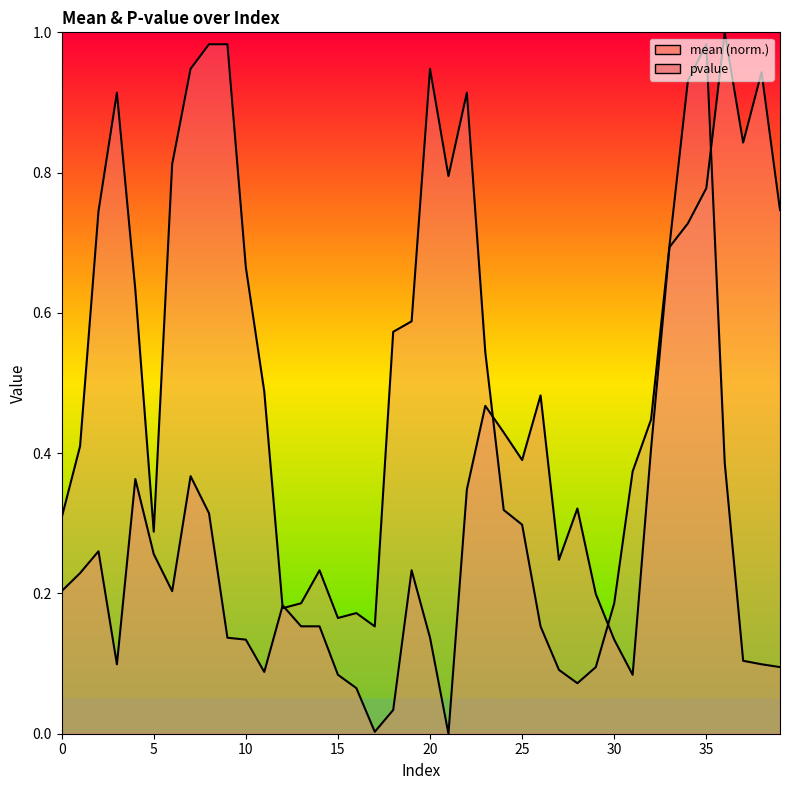

Reading left to right, extract all data points from this chart.

mean: 0.2	0.2	0.3	0.1	0.4	0.3	0.2	0.4	0.3	0.1	0.1	0.1	0.2	0.2	0.2	0.1	0.1	0.0	0.0	0.2	0.1	0.0	0.3	0.5	0.4	0.4	0.5	0.2	0.3	0.2	0.1	0.1	0.4	0.7	0.7	0.8	1.0	0.8	0.9	0.7
pvalue: 0.3	0.4	0.7	0.9	0.6	0.3	0.8	0.9	1.0	1.0	0.7	0.5	0.2	0.2	0.2	0.2	0.2	0.2	0.6	0.6	0.9	0.8	0.9	0.5	0.3	0.3	0.2	0.1	0.1	0.1	0.2	0.4	0.4	0.7	0.9	1.0	0.4	0.1	0.1	0.1